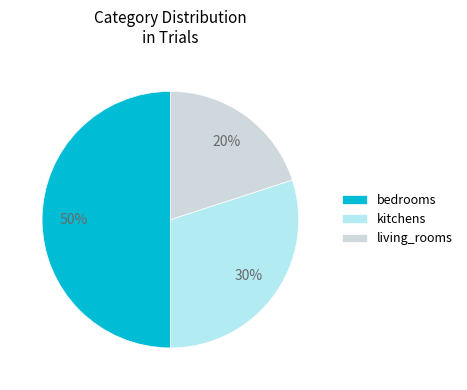

Which has a higher value, living_rooms or kitchens?

kitchens